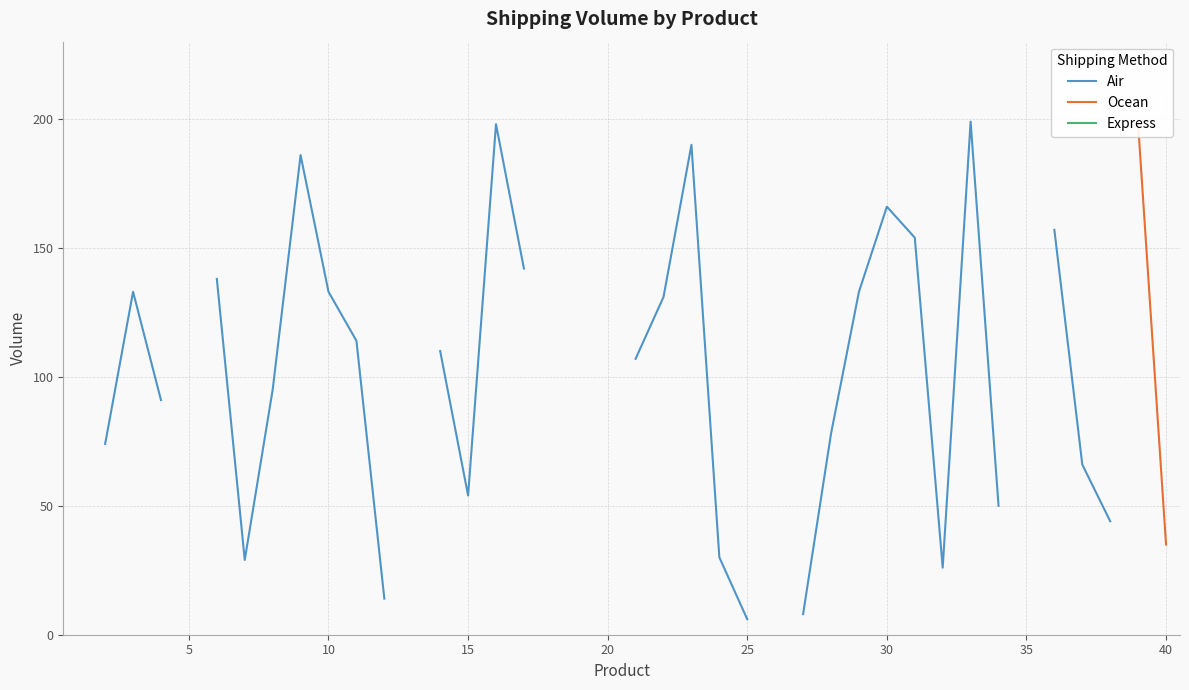

True or false: Express and Ocean cross at least once.

False